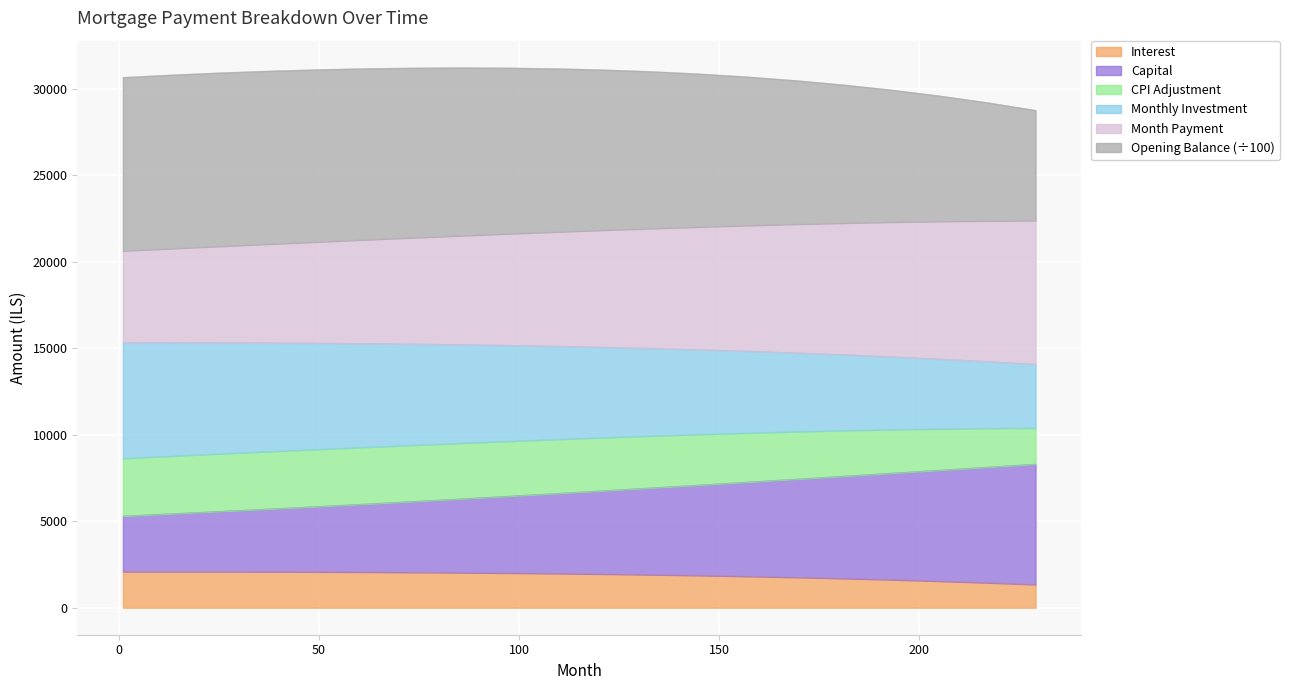

What is the lowest value of the Interest series?

1345.8